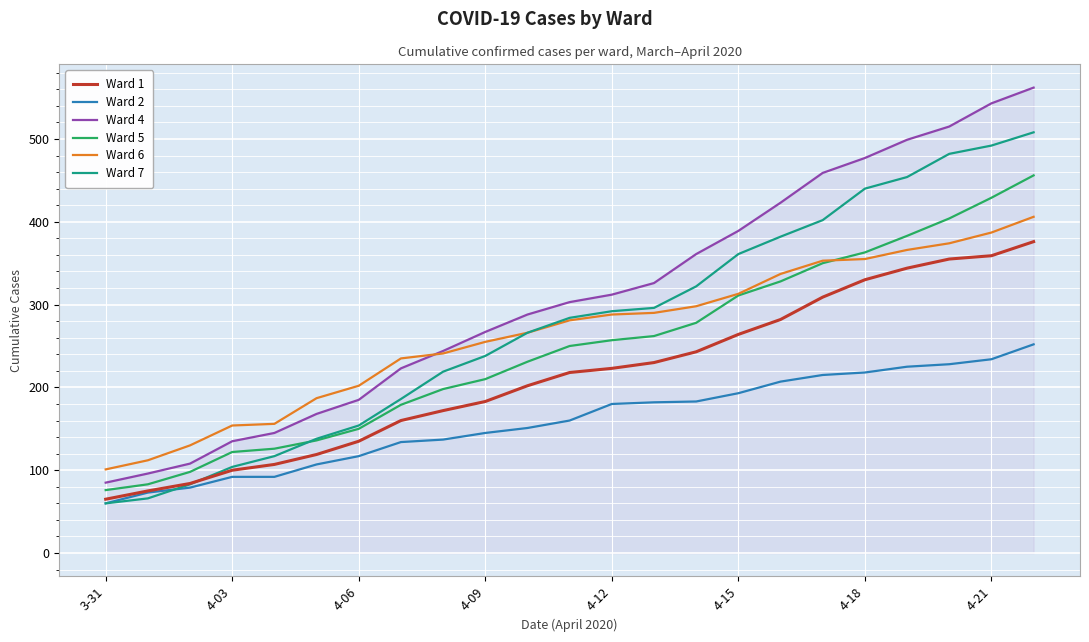

True or false: Ward 4 and Ward 7 intersect in this chart.

False